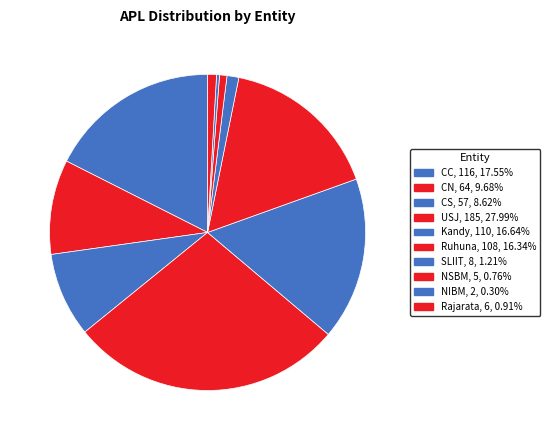

The CC slice represents 18% of the pie. True or false?

True